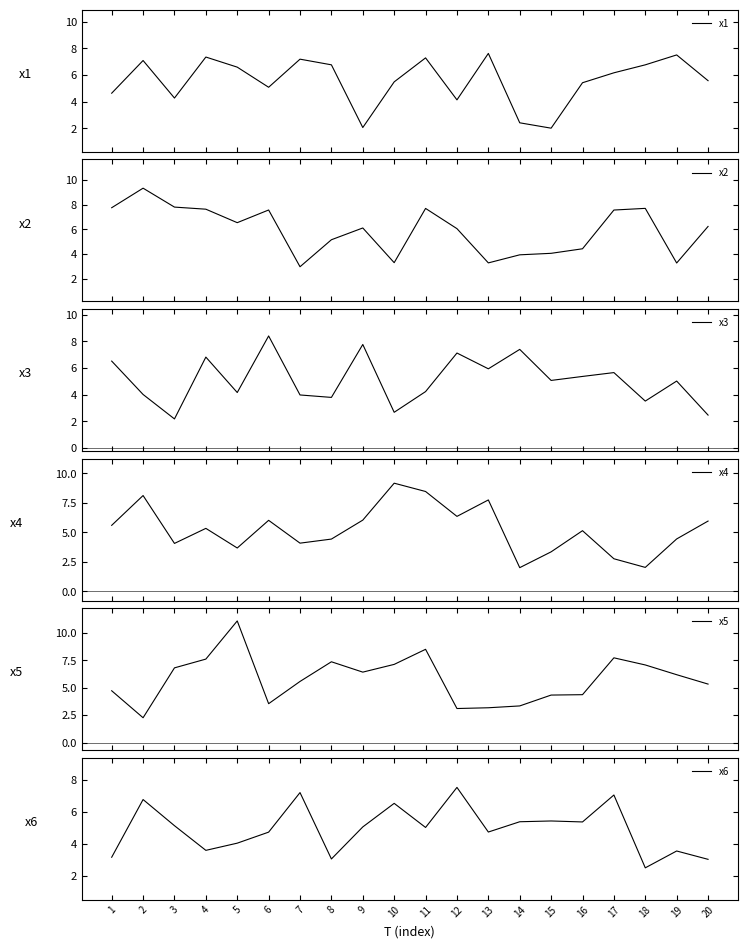

Between 6 and 10, which series saw the biggest shift?

x3